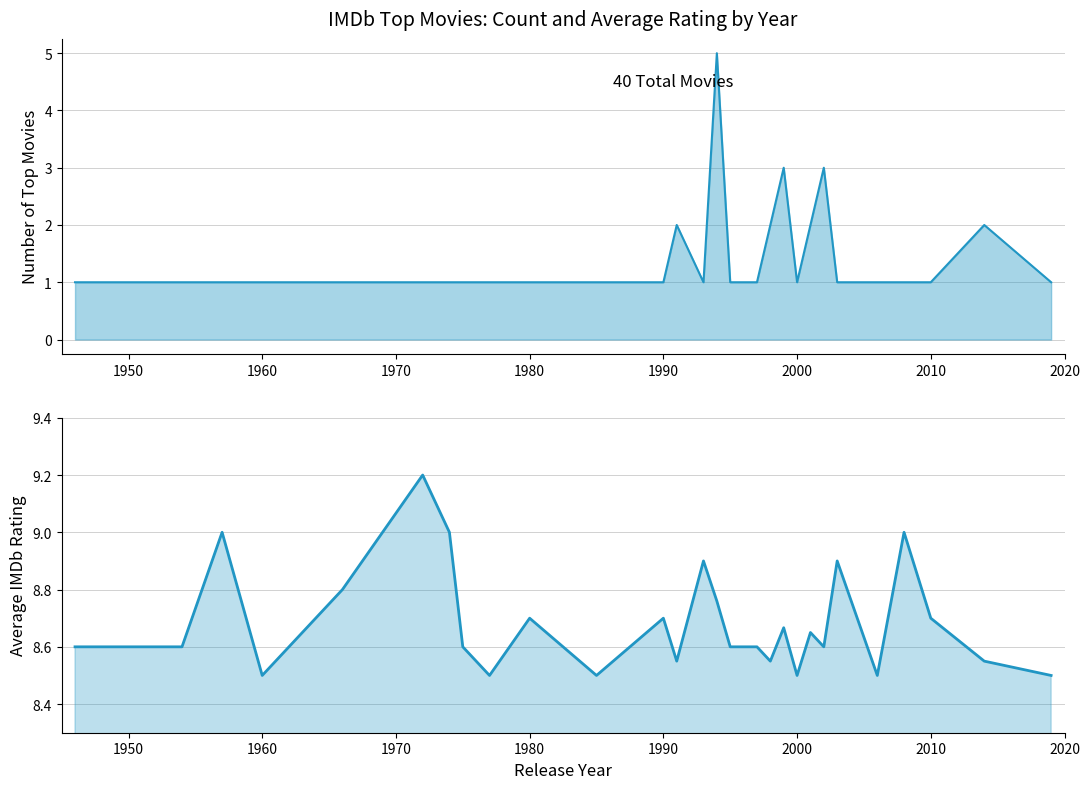

Rank the series by their maximum value, from lowest to highest.

Movie Count, Avg Rating